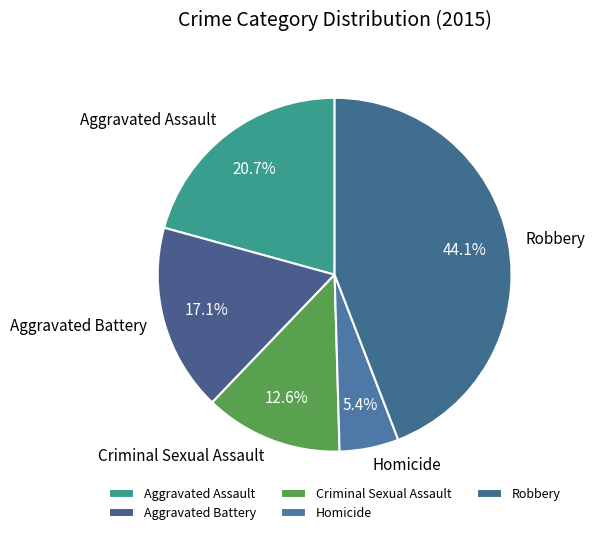

Count the number of slices in the pie.

5